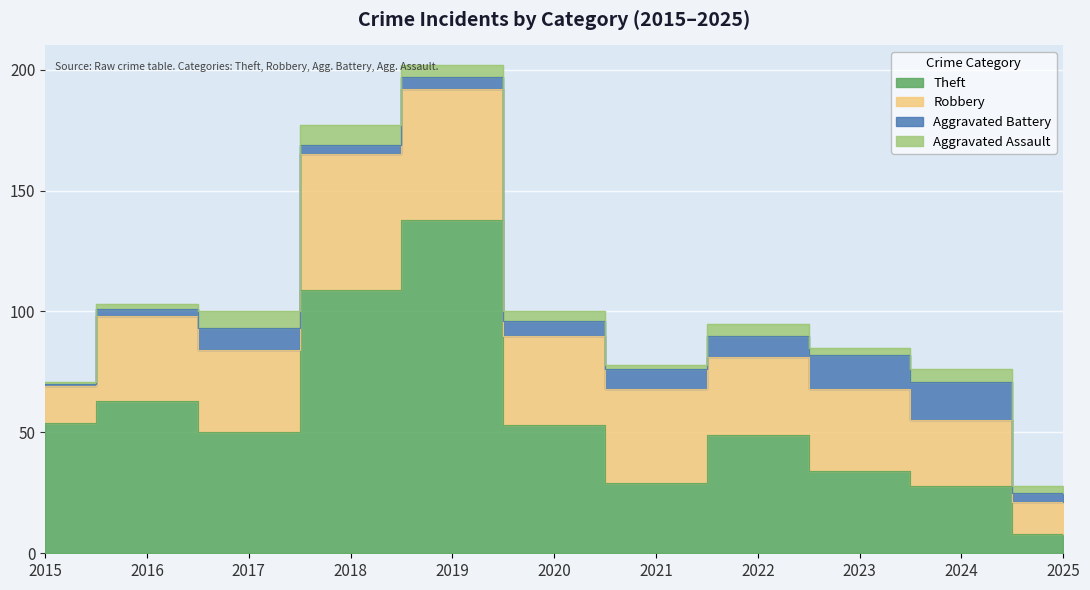

What is the difference between the highest and lowest values at 2025?

10